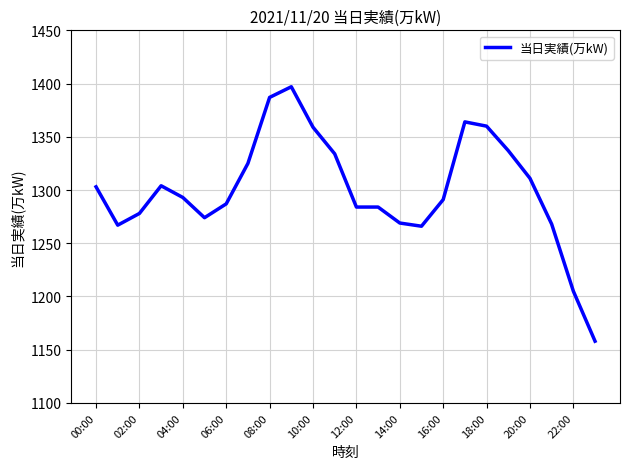

What is the minimum value shown in the chart?

1158